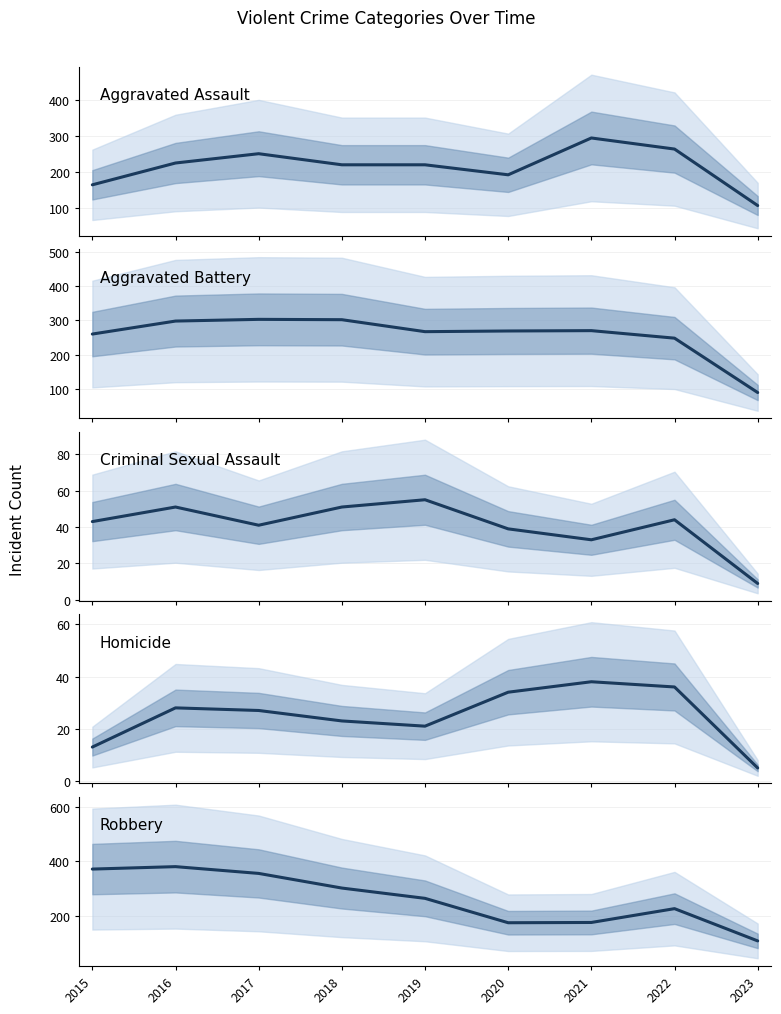

Which series has the largest range (max minus min)?

Robbery